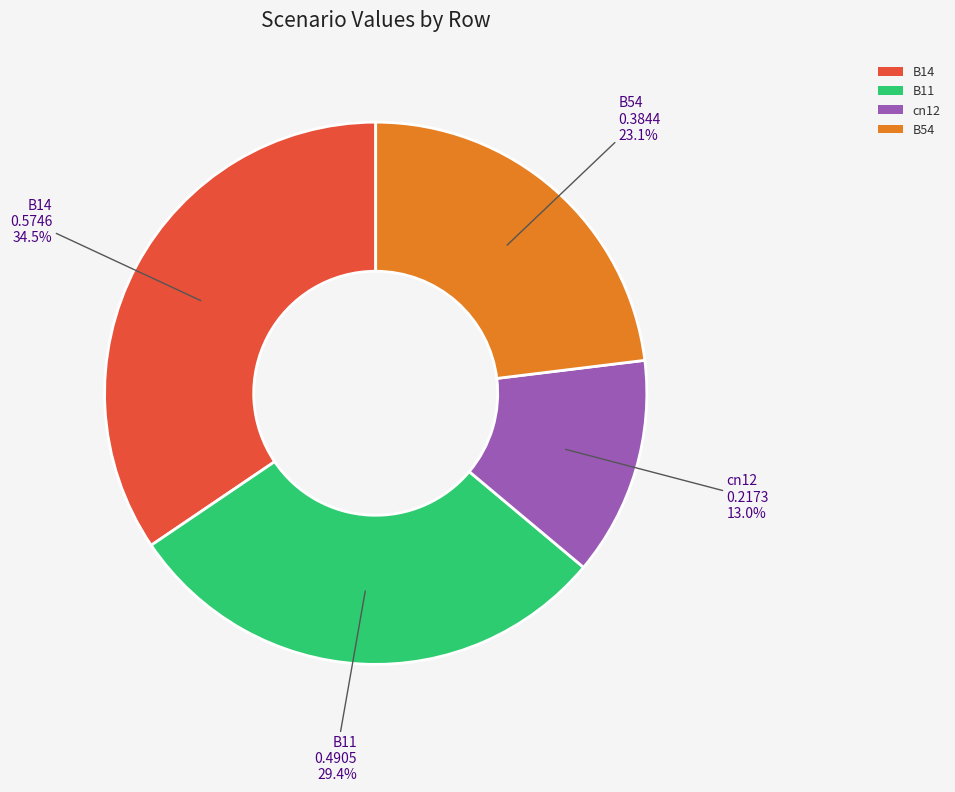

Rank the categories by value from lowest to highest.

cn12, B54, B11, B14